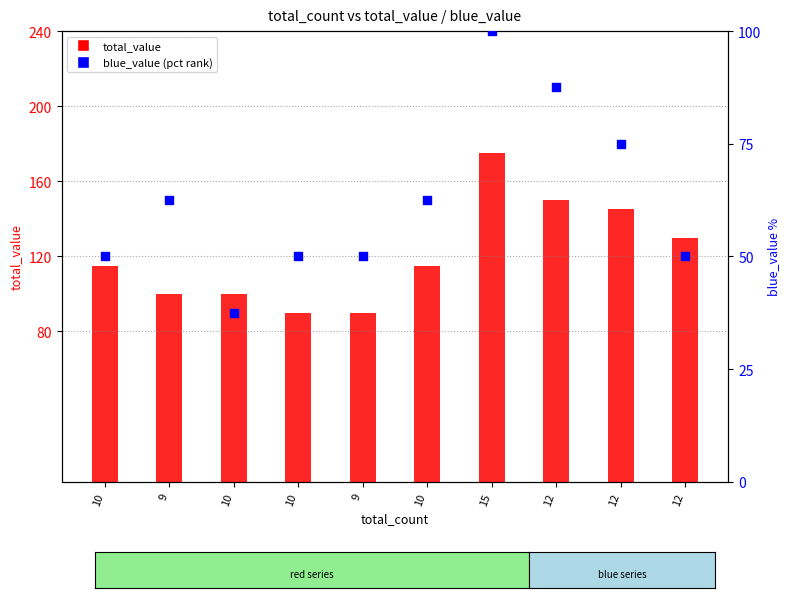

At which category is the sum across all series the highest?

15